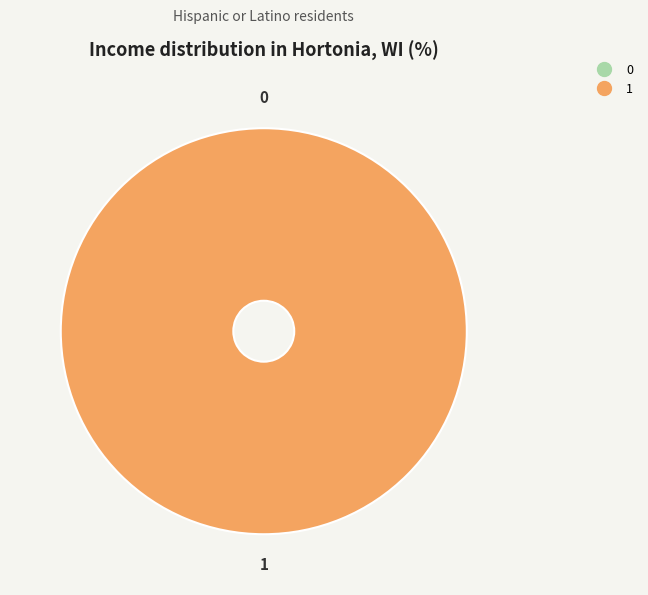

Rank the categories by value from highest to lowest.

1, 0